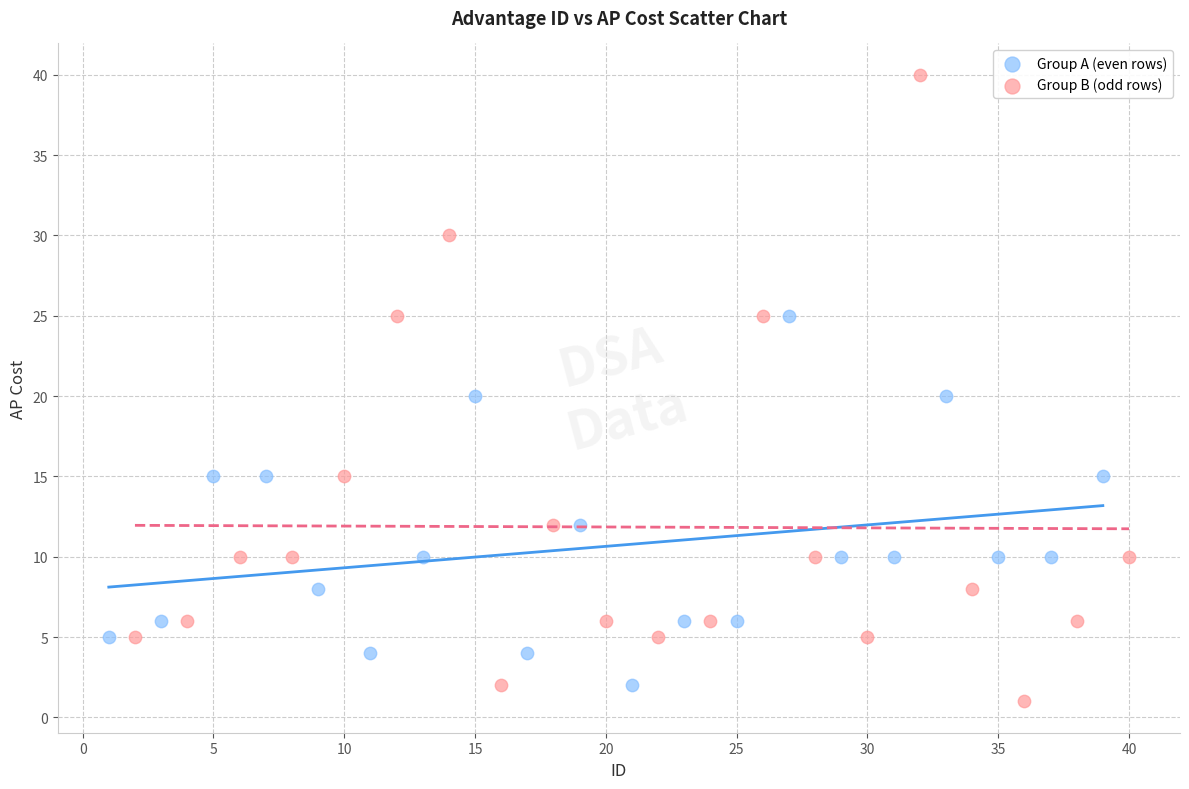

Which series contains the highest Y value?

Group B (odd rows)